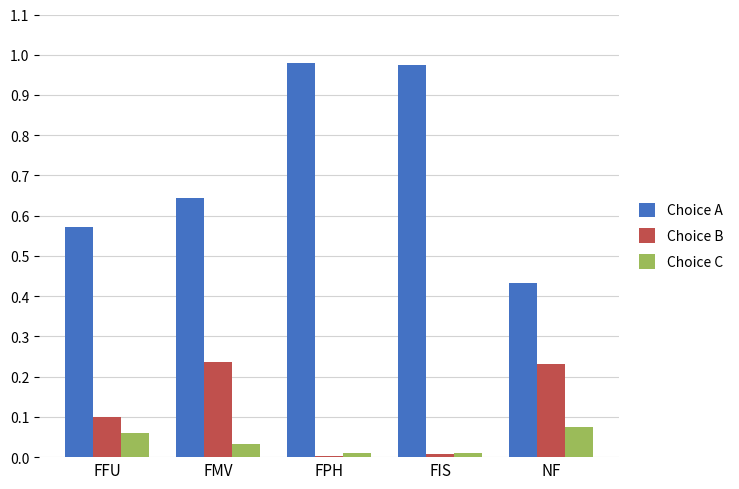

Between FFU and FPH, which series saw the biggest shift?

Choice A